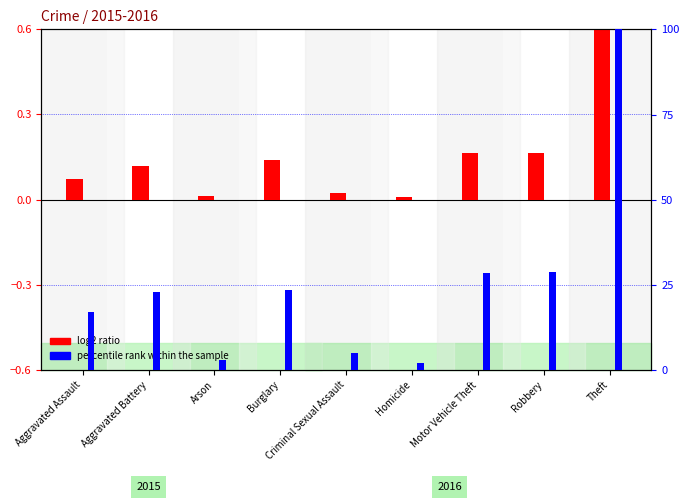

Rank the series at Burglary from highest to lowest value.

percentile rank within the sample, log2 ratio